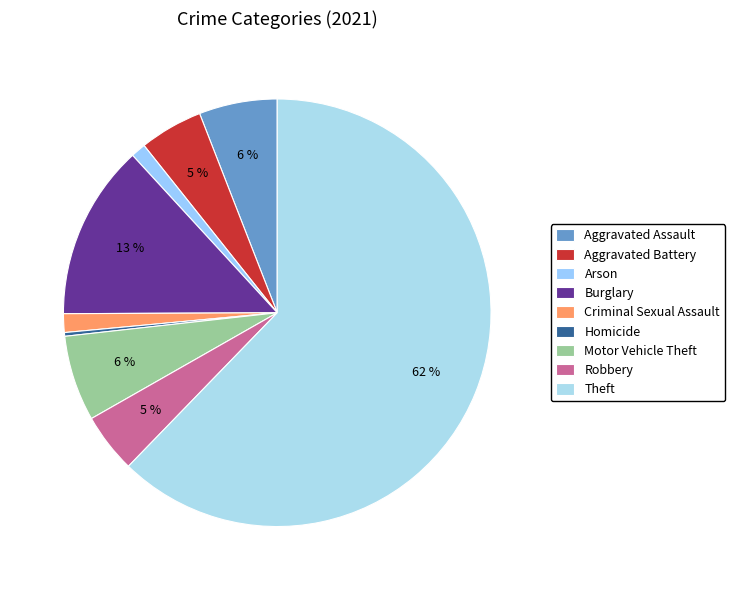

What is the ratio of the value at Homicide to the value at Aggravated Battery?

0.1